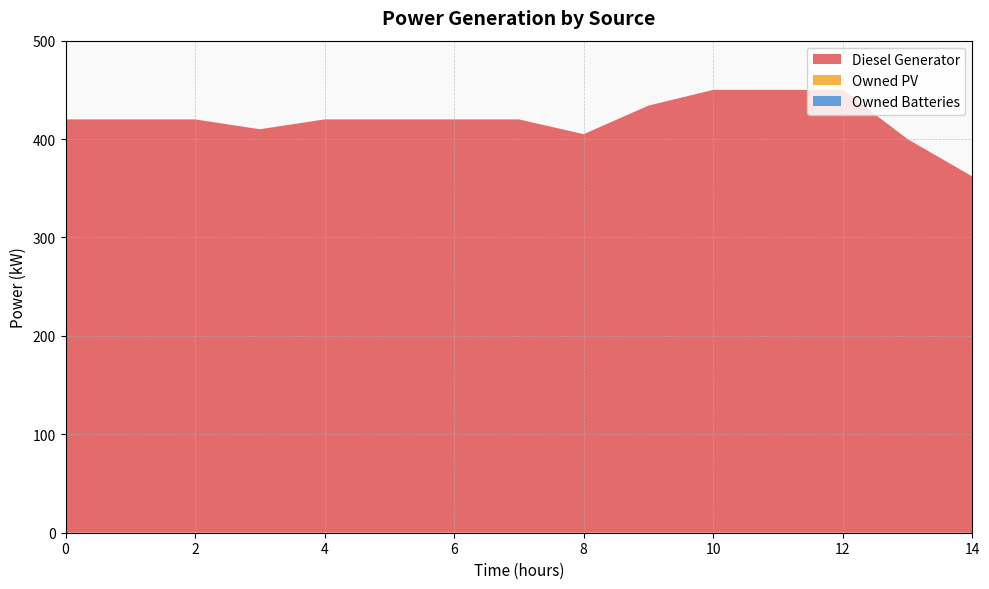

Reading left to right, extract all data points from this chart.

Diesel Generator: 420	420	420	410	420	420	420	420	405	434	450	450	450	400	362
Owned PV: 0	0	0	0	0	0	0	0	0	0	0	0	0	0	0
Owned Batteries: 0	0	0	0	0	0	0	0	0	0	0	0	0	0	0